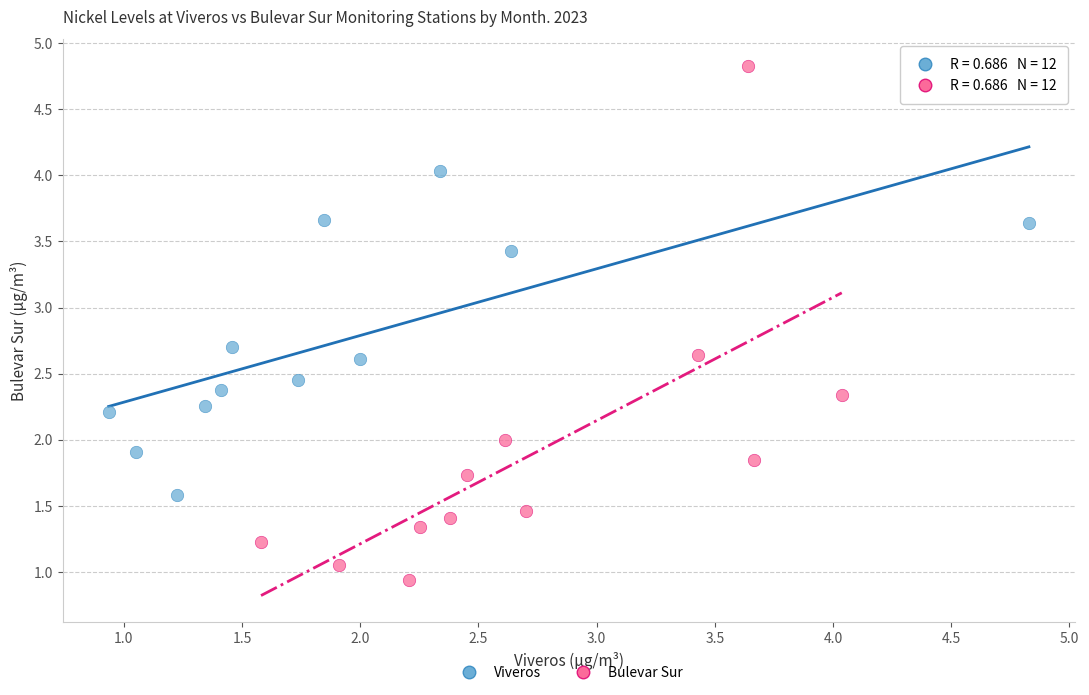

Which series contains the lowest Y value?

Bulevar Sur